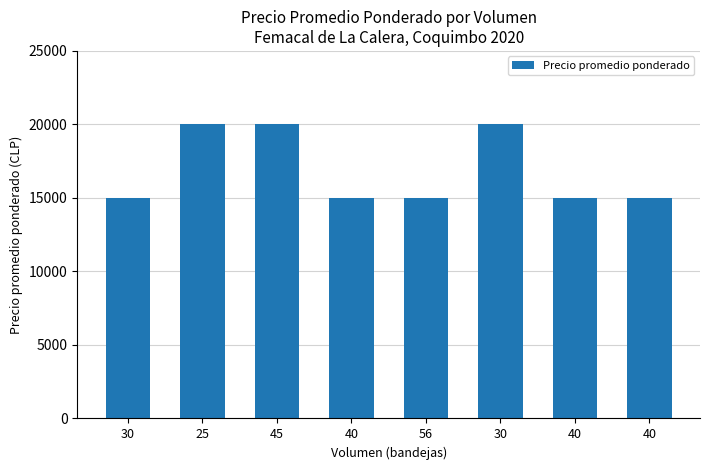

Does the chart contain any negative values?

No